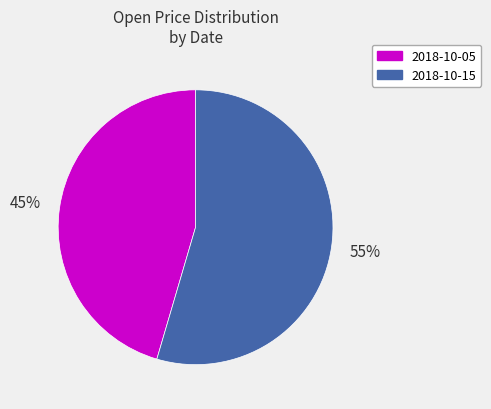

How many slices are in this pie chart?

2